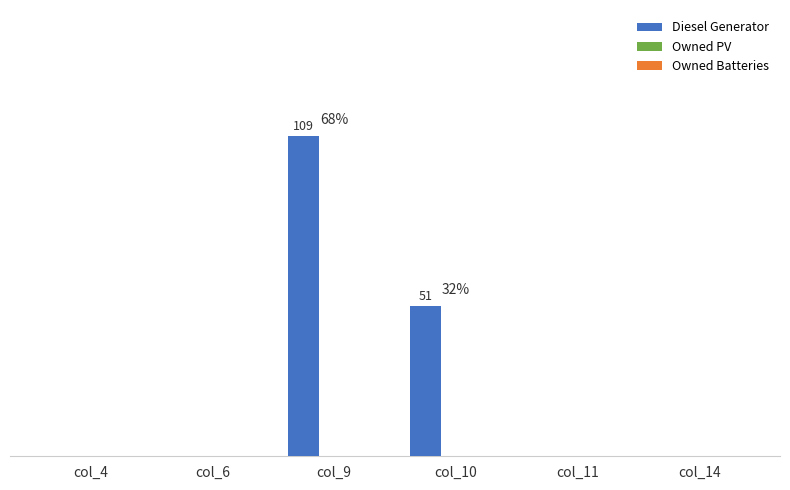

Which has a higher value, col_14 or col_10?

col_10